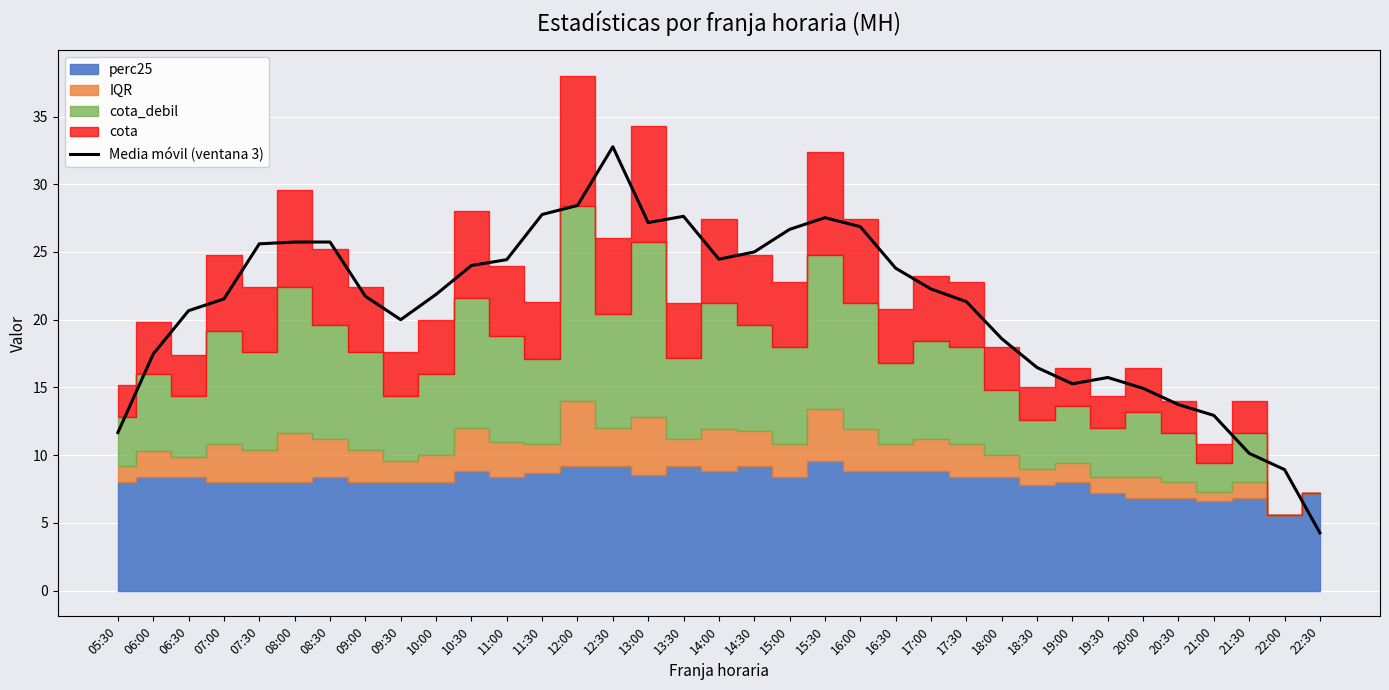

How many categories are shown in the chart?

35